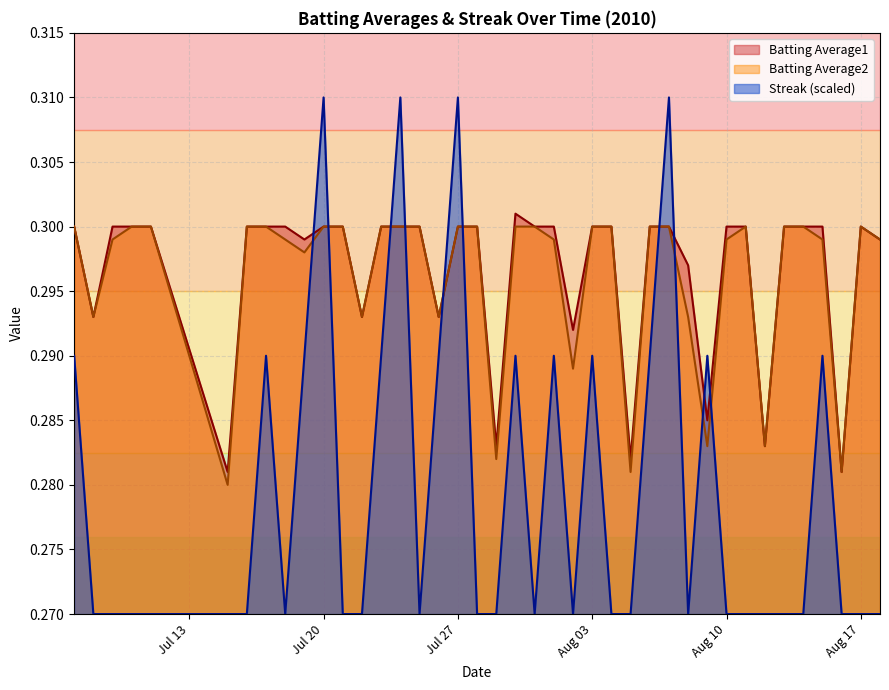

True or false: Batting Average1 and Batting Average2 cross at least once.

False